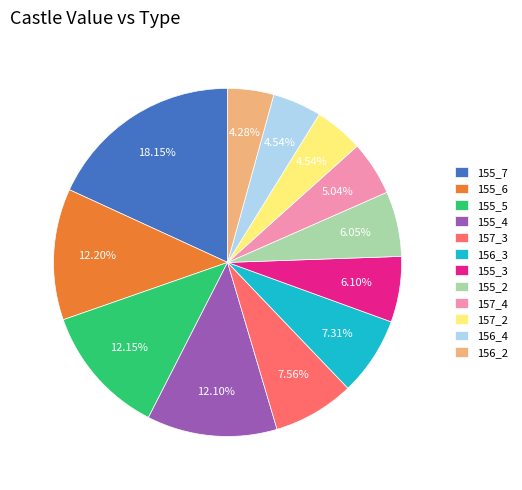

Does 156_4 account for over 50% of the chart?

No